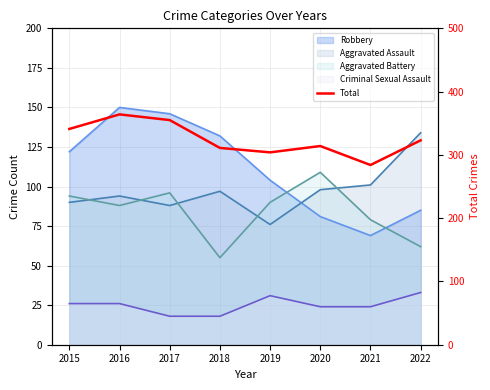

What is the value of the 1st point from the left?

341